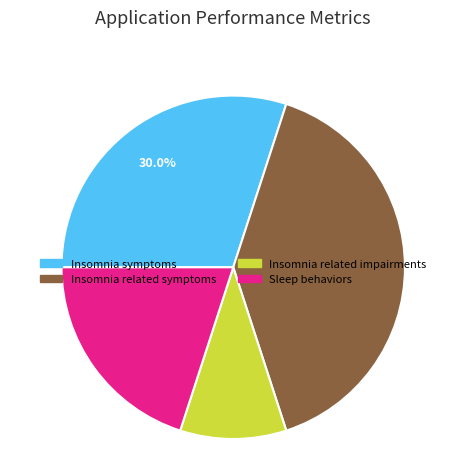

What is the ratio of the value at Insomnia related symptoms to the value at Sleep behaviors?

2.0